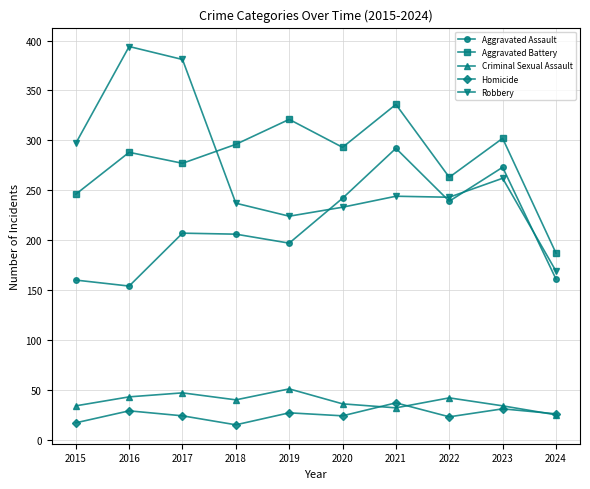

Is it true that Aggravated Assault equals 288 at 2017?

False